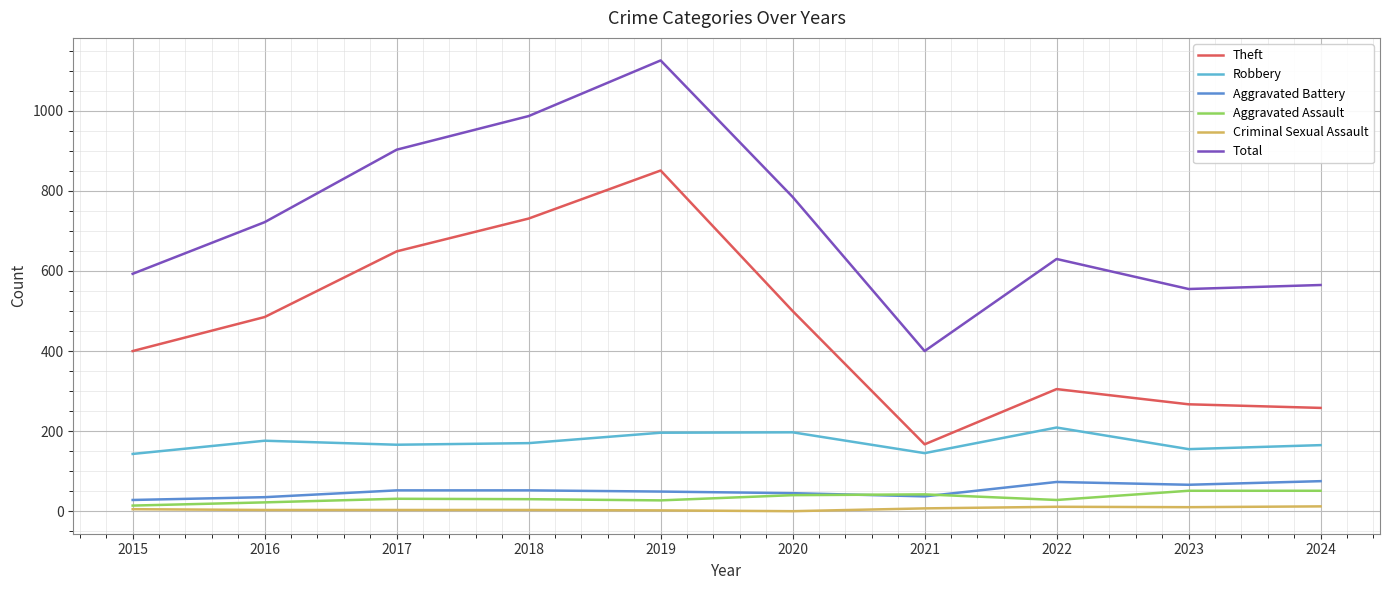

How many interior local peaks does the Robbery series have?

3